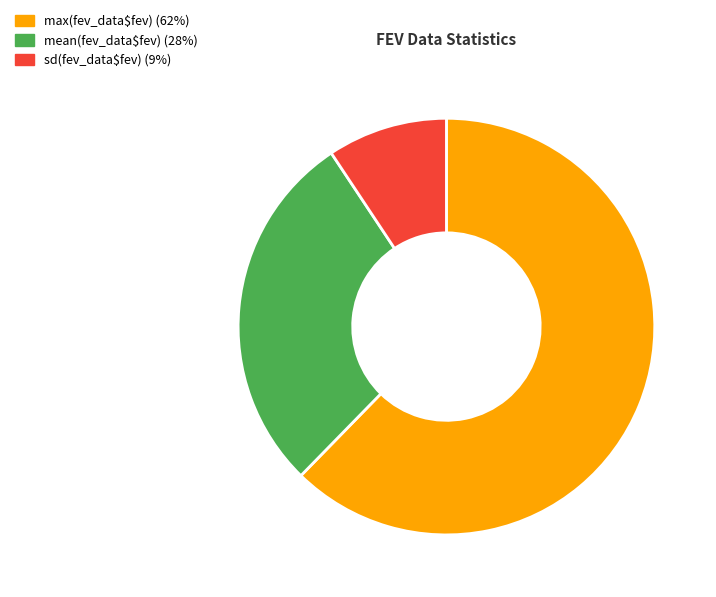

What is the largest slice in the pie chart?

max(fev_data$fev)